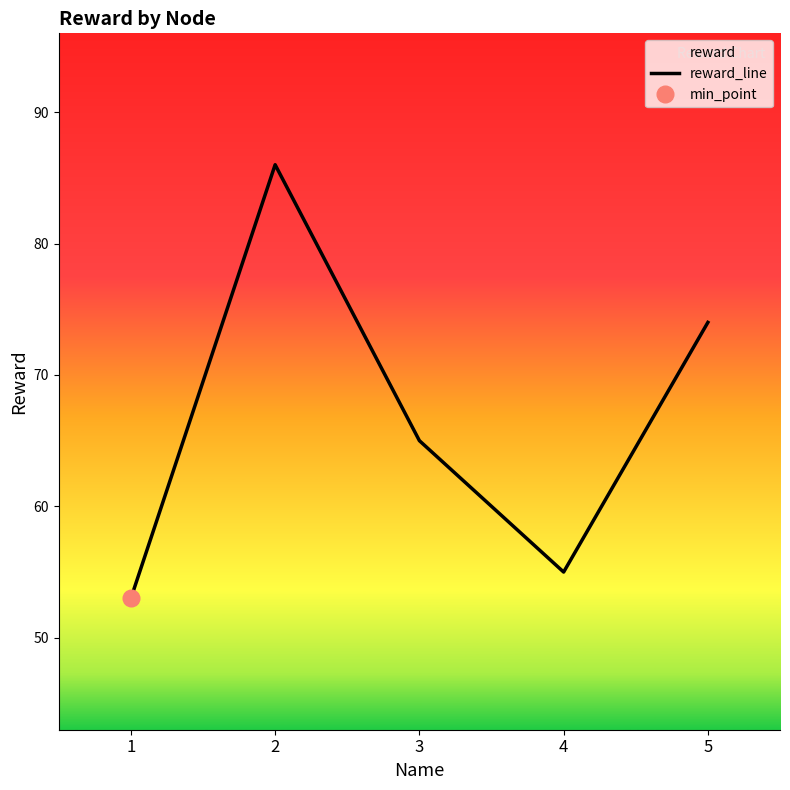

List the labels in order of value, smallest first.

1, 4, 3, 5, 2